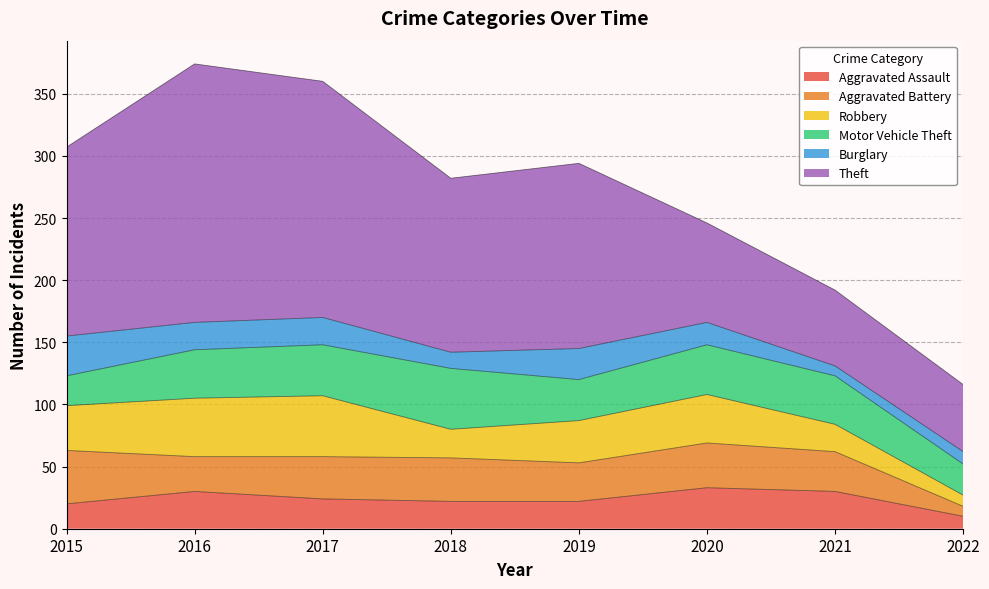

Which series has the largest total across all categories?

Theft